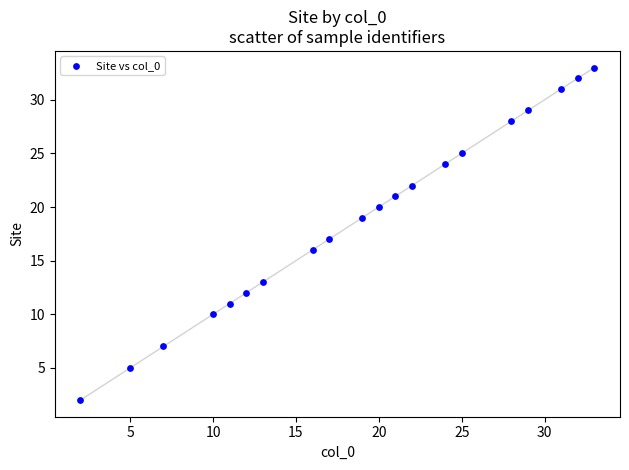

What is the range of X values (max minus min)?

31